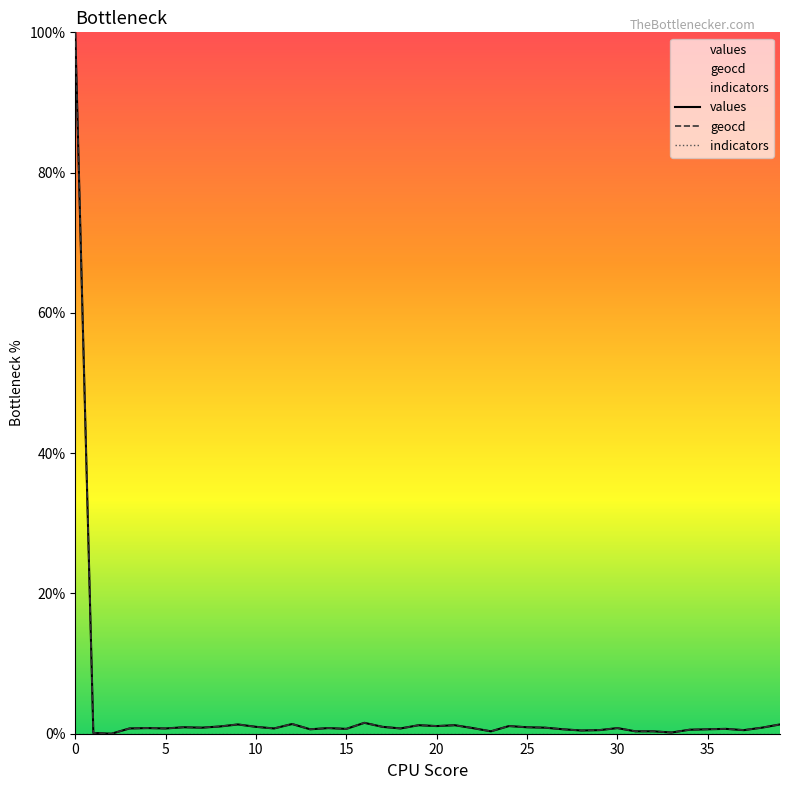

Which series has the largest range (max minus min)?

values